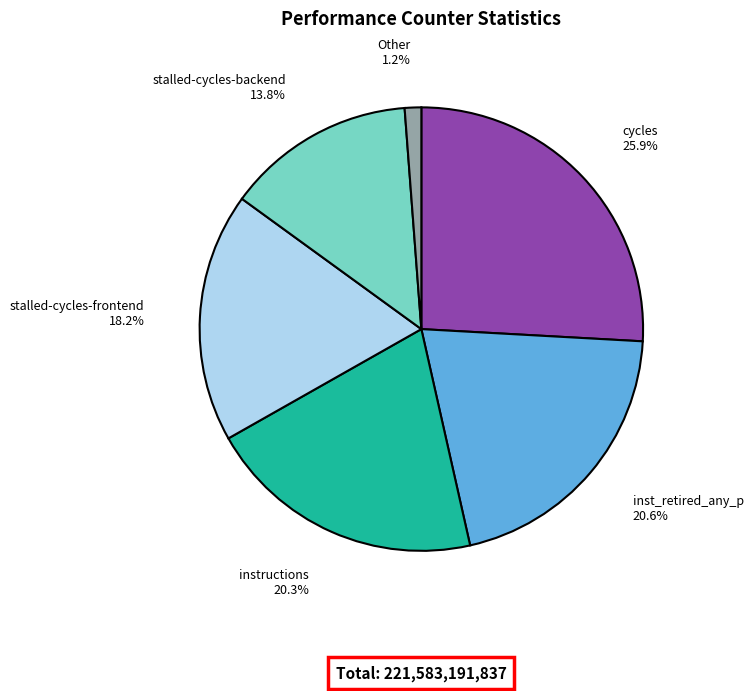

Approximately how many times larger is the value at stalled-cycles-frontend compared to cycles?

0.7